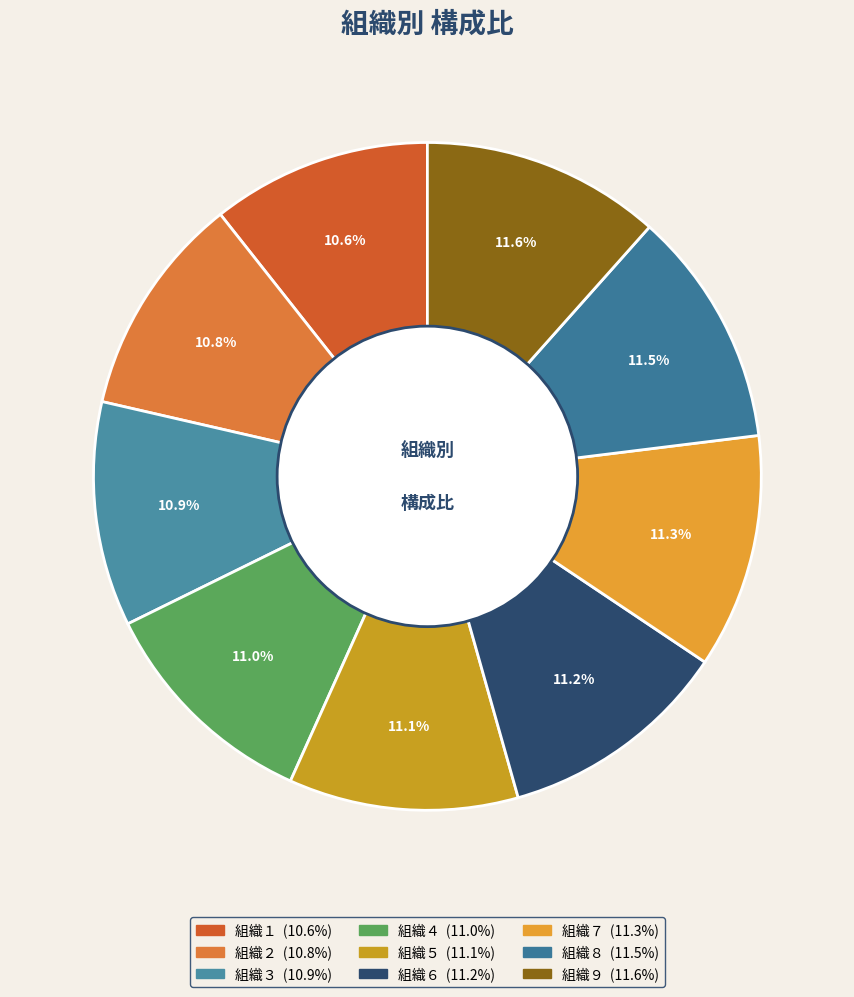

Count the number of slices in the pie.

9